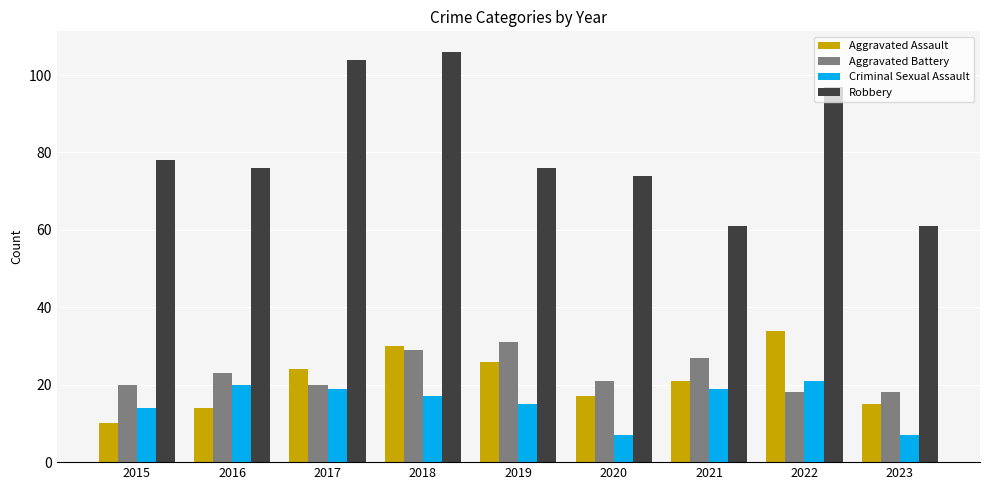

Which label corresponds to the largest value in the chart?

2018